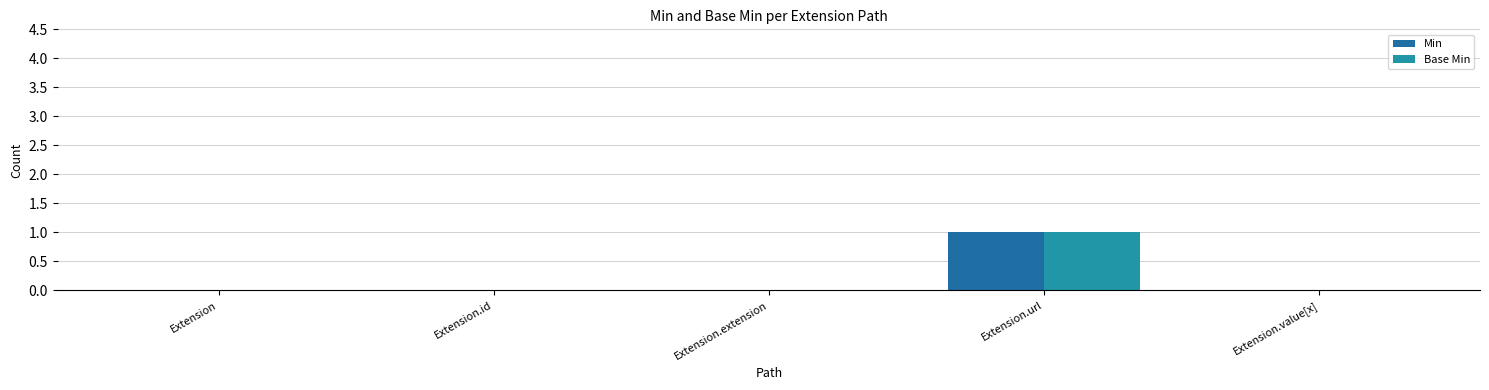

True or false: Base Min has a value of 0 at Extension.extension.

True